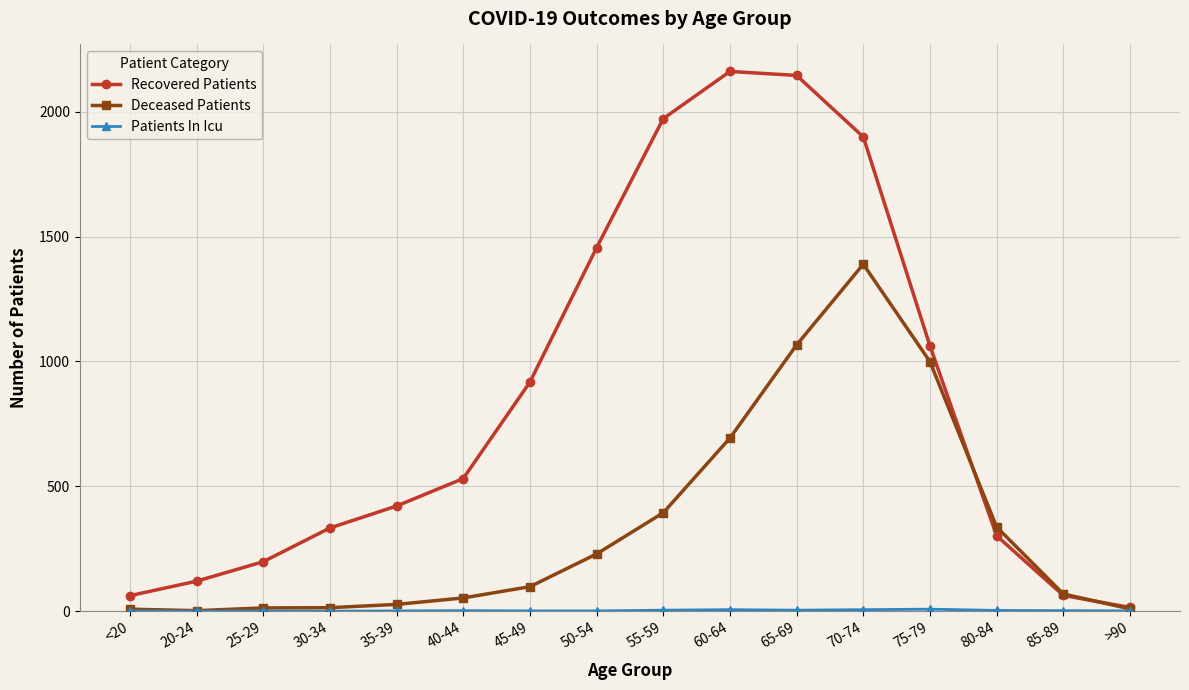

At which label does Deceased Patients reach its peak?

70-74